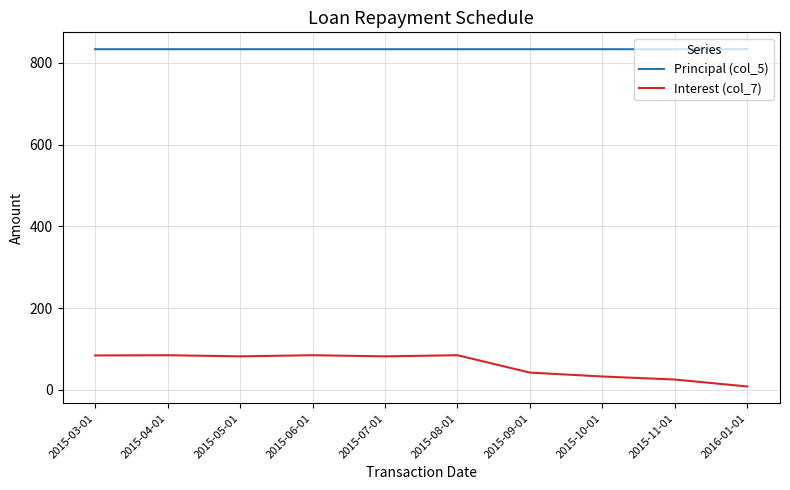

What is the difference between the maximum and minimum values in the Interest (col_7) series?

76.4